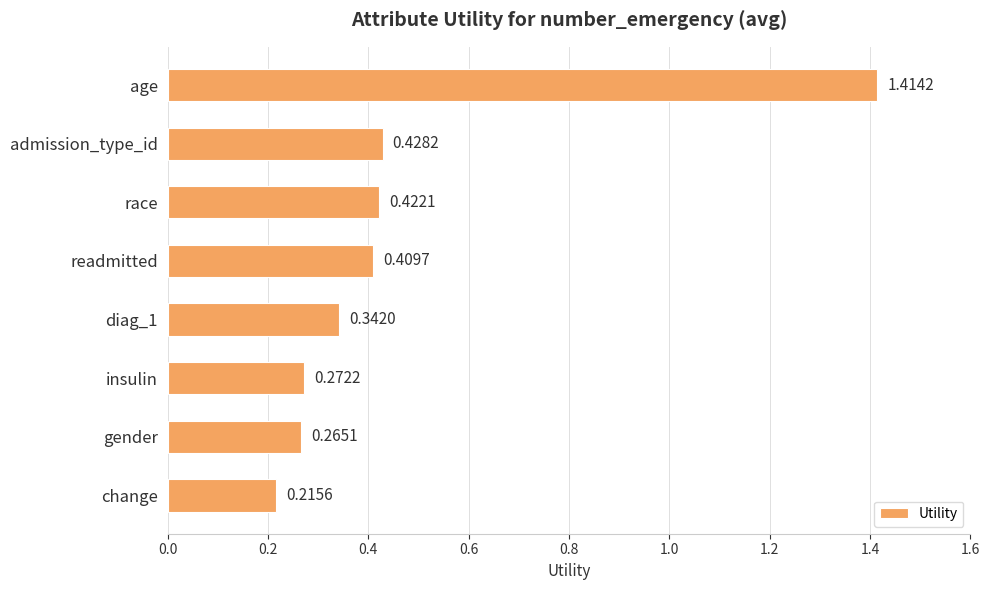

What is the label of the 2nd bar from the bottom?

gender